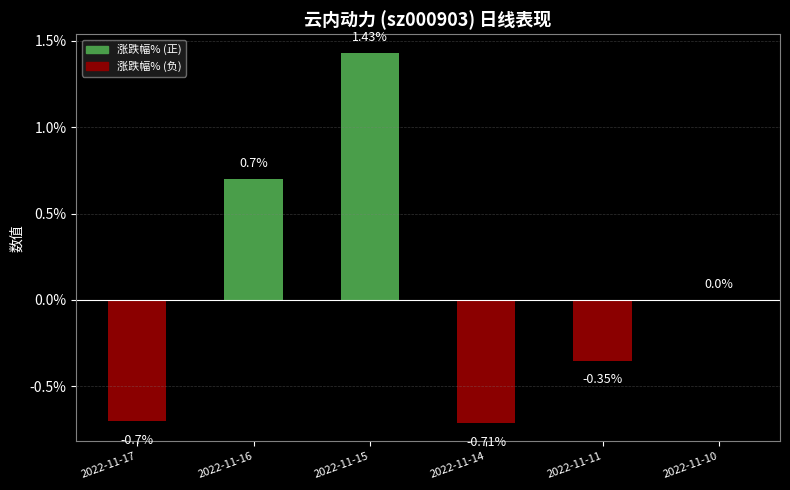

How many data points does each series have?

6